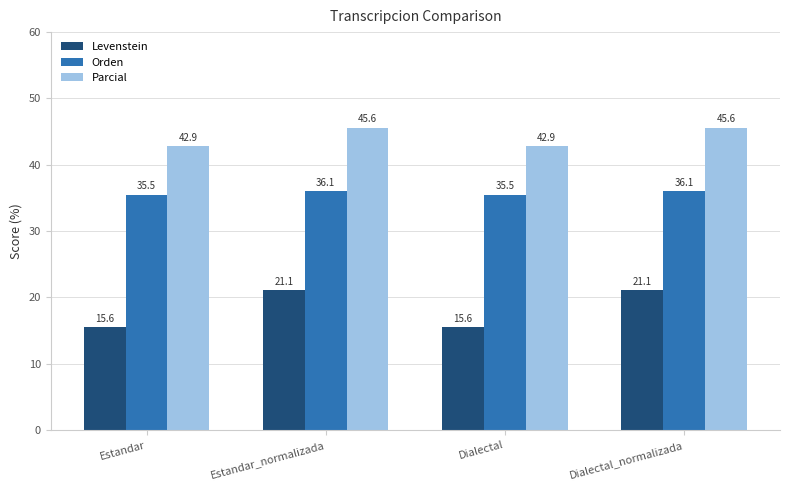

What is the difference between the maximum and minimum values in the Orden series?

0.6